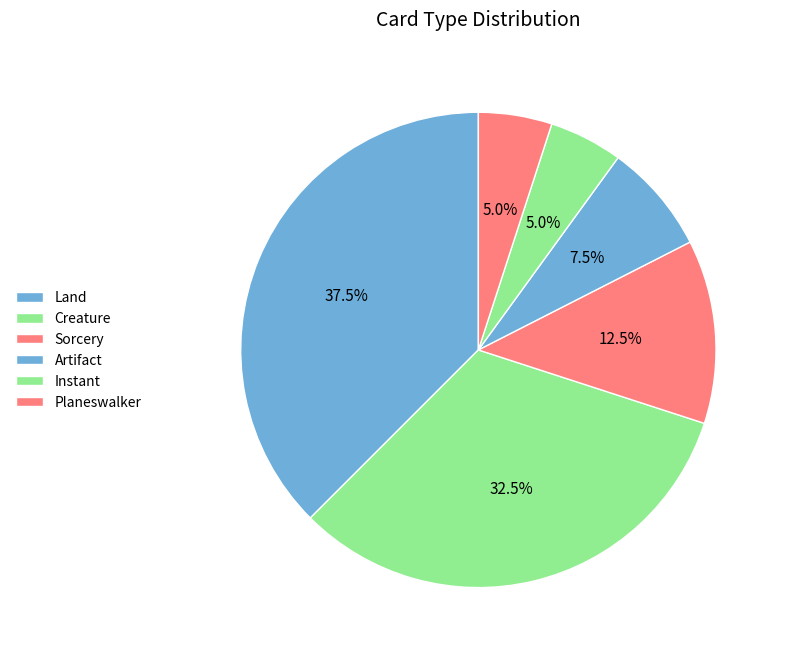

How many slices are in this pie chart?

6